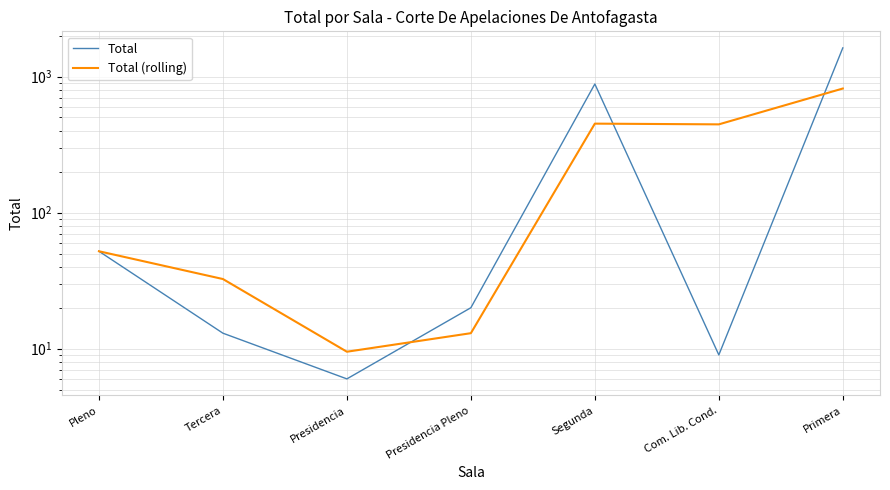

Which series has the largest total across all categories?

Total